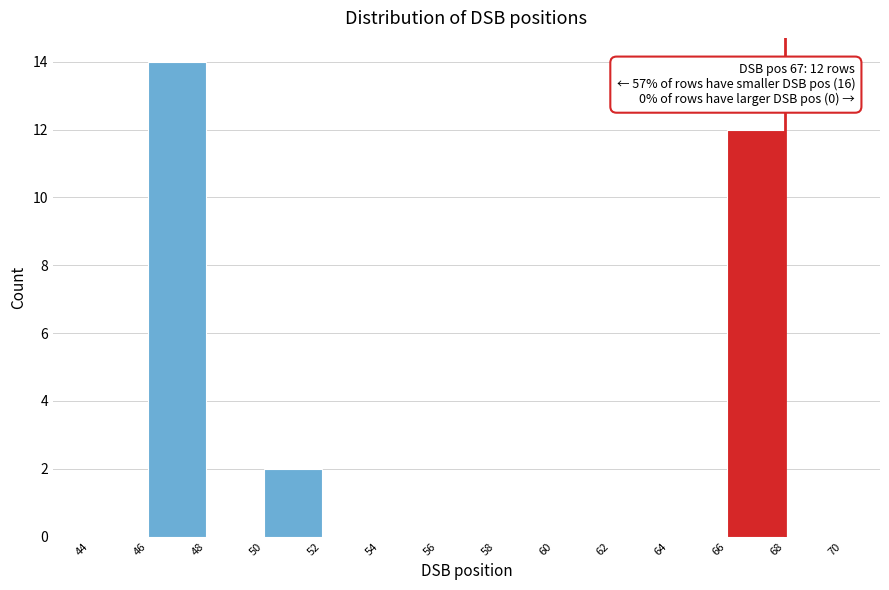

Which range on the x-axis has the tallest bar?

46 to 48